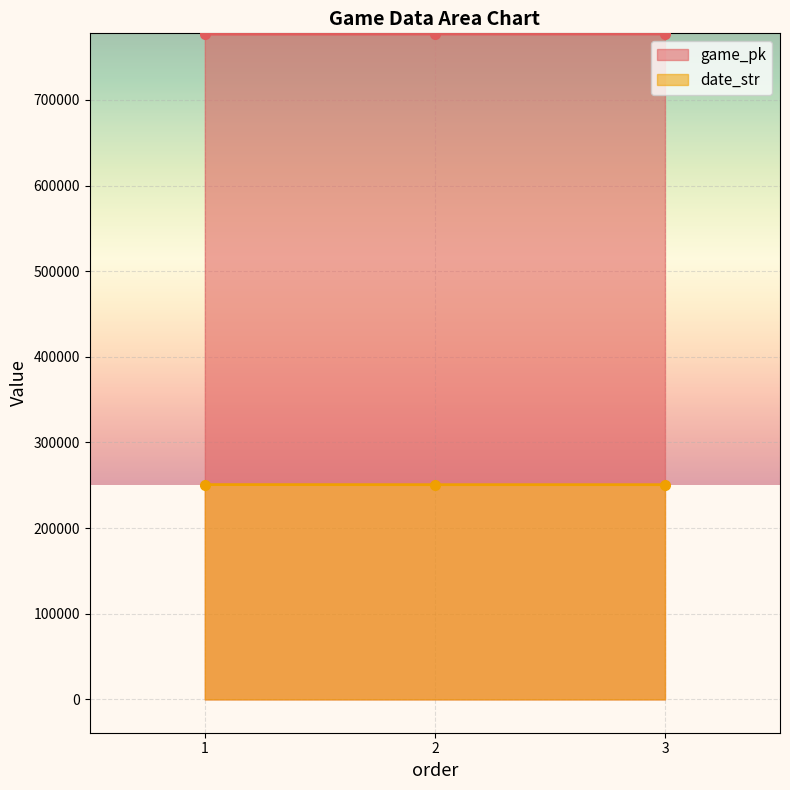

What is the total value across all series at 2?

1027660